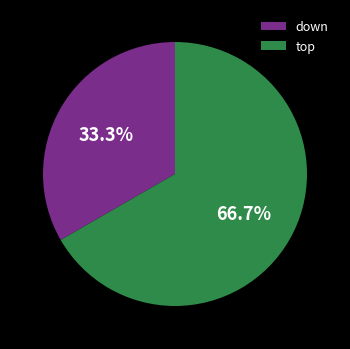

True or false: down accounts for 33% of the total.

True